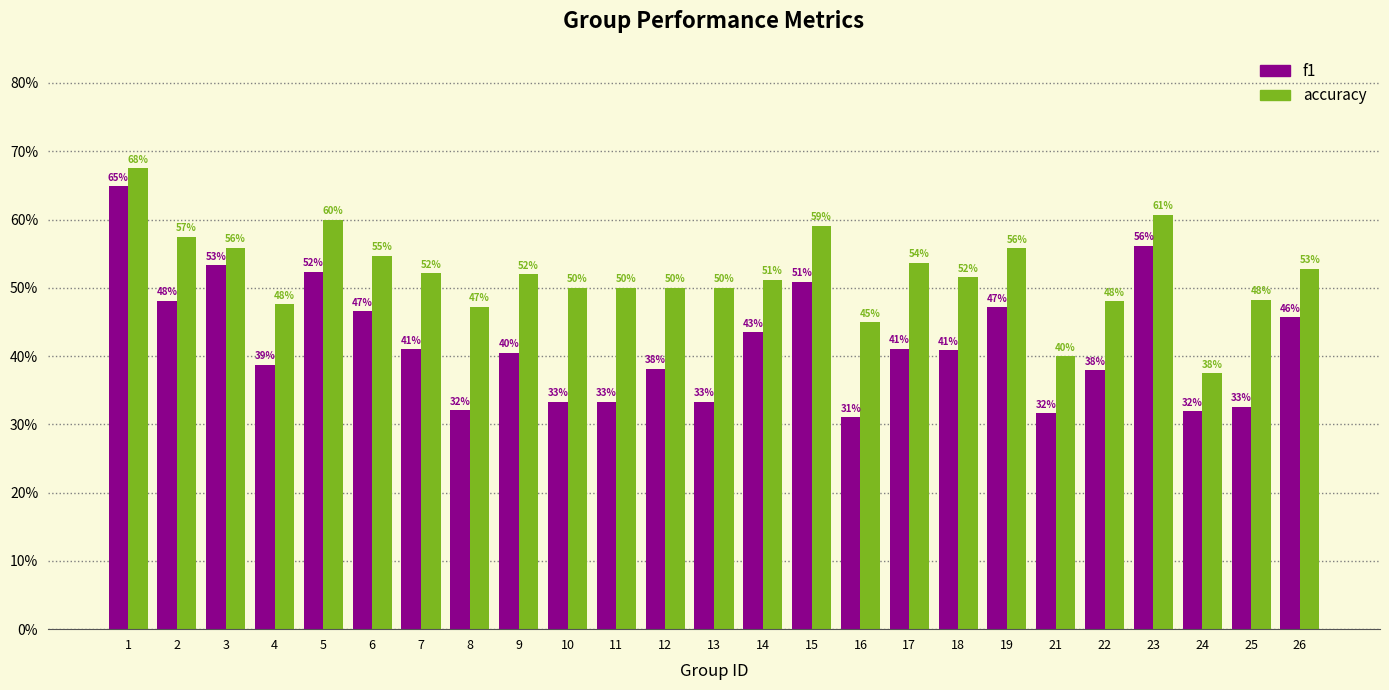

The accuracy series shows 0.5 at 7. True or false?

True